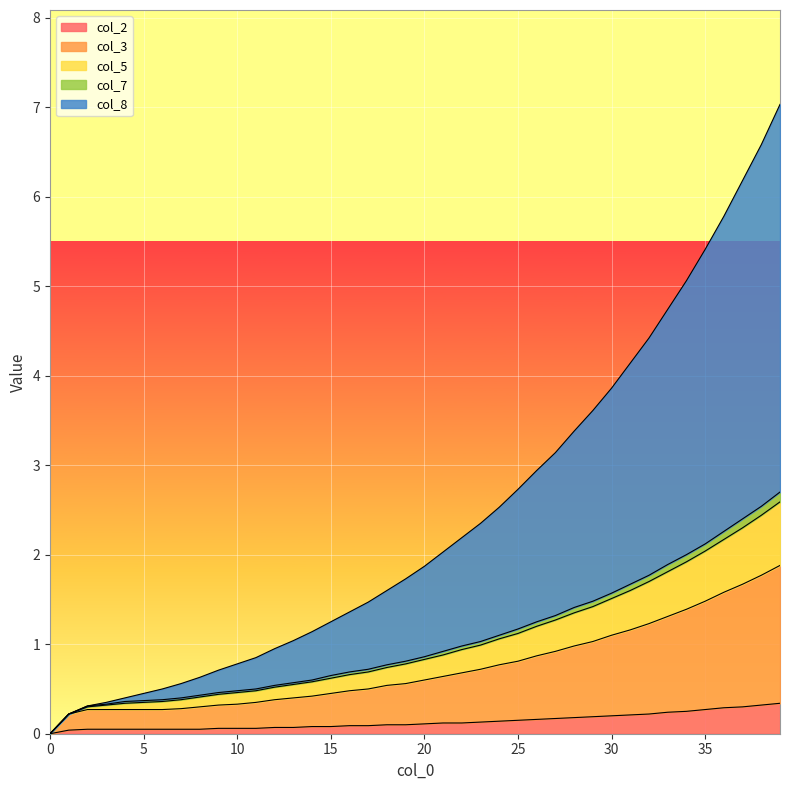

What is the maximum value for col_2?

0.3